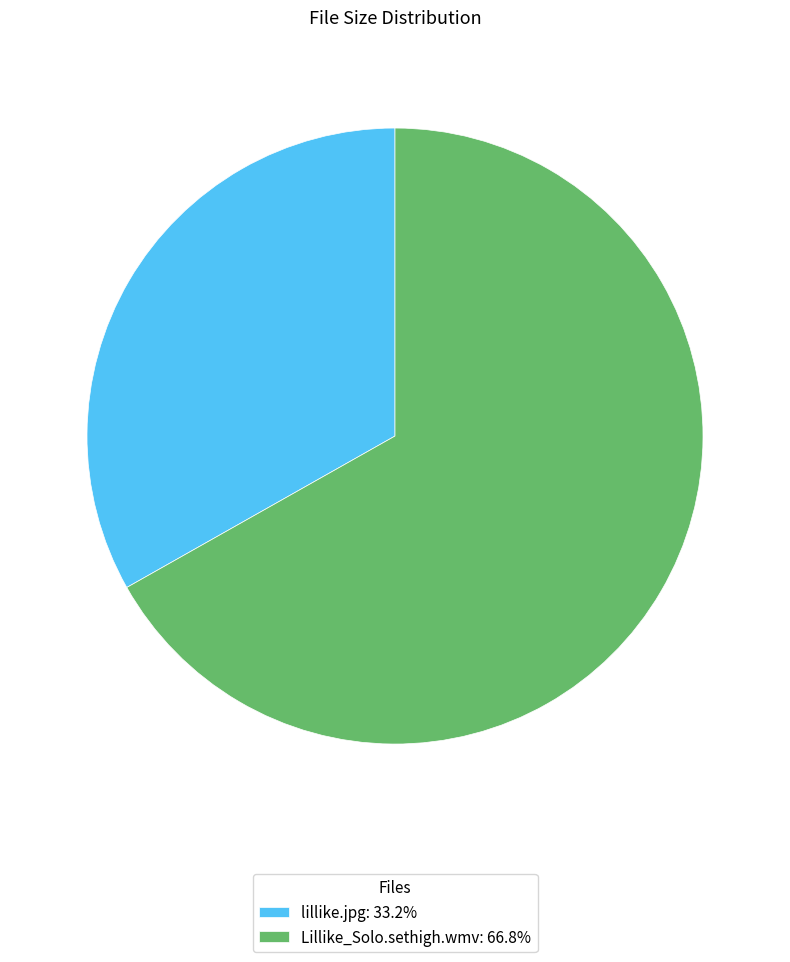

What is the ratio of the value at lillike.jpg: 33.2% to the value at Lillike_Solo.sethigh.wmv: 66.8%?

0.5